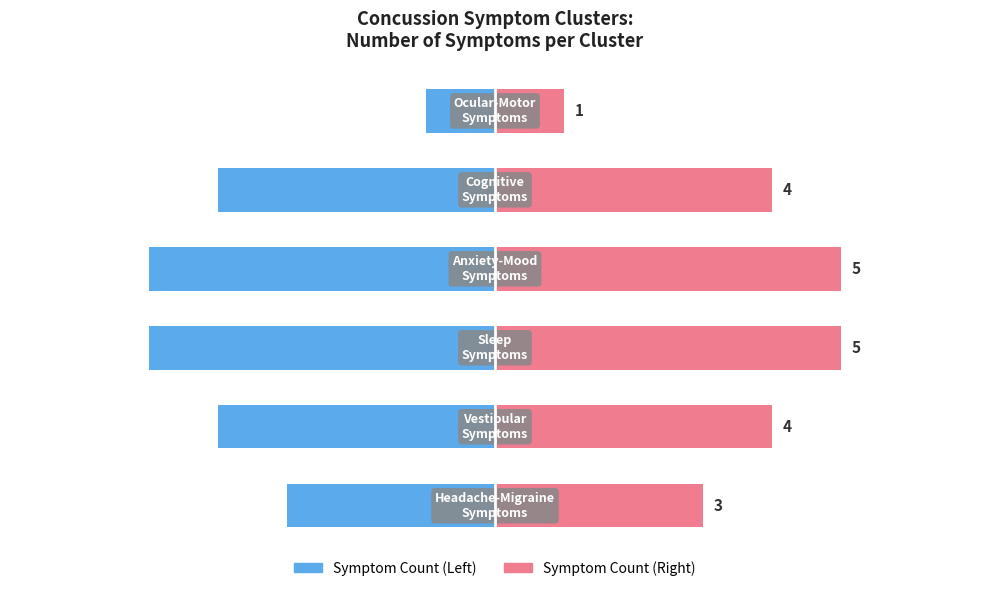

The Number of Symptoms (Left) series shows -5 at 3. True or false?

True